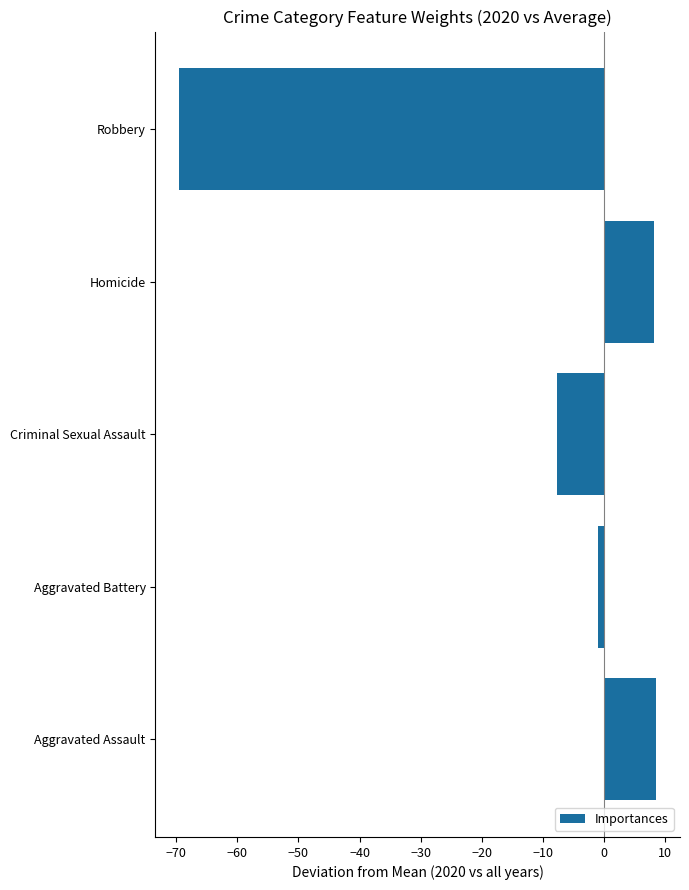

What is the change in value from Criminal Sexual Assault to Homicide?

+15.8